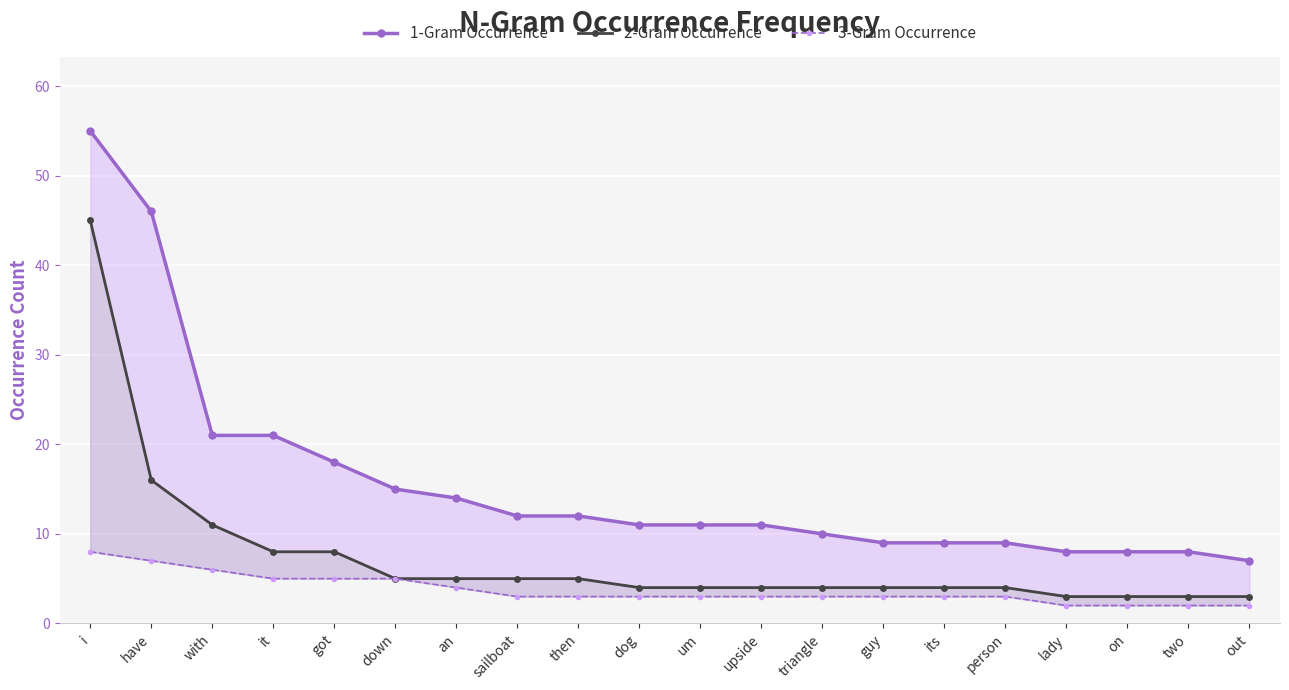

True or false: 2-Gram Occurrence and 1-Gram Occurrence intersect in this chart.

False